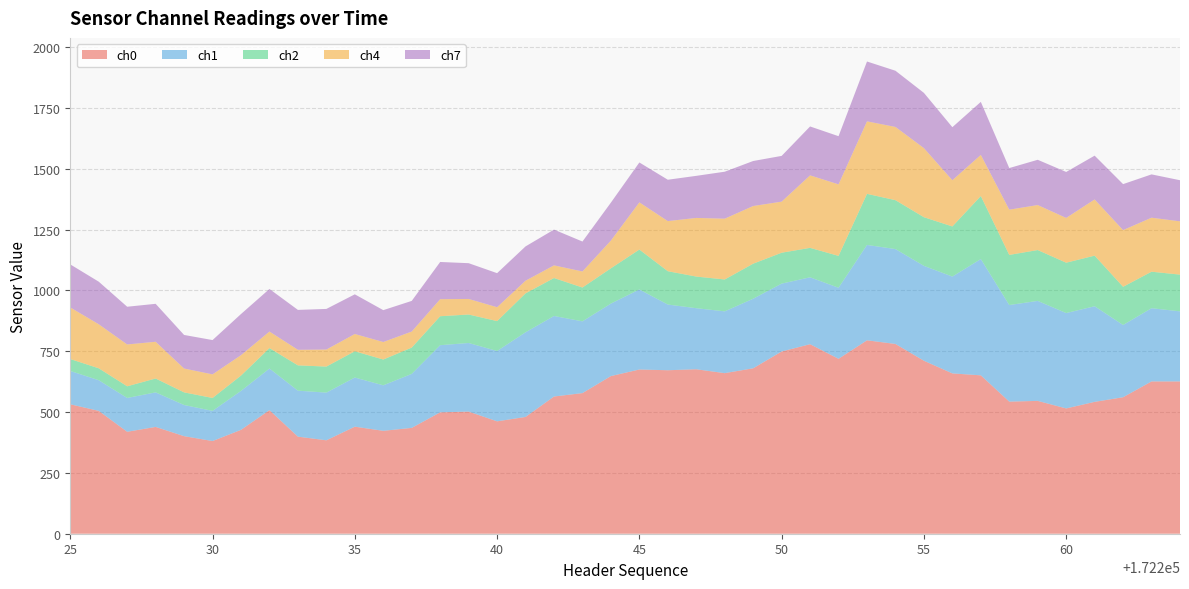

Reading left to right, transcribe all the data shown in this chart.

ch0: 172225=532	172226=505	172227=419	172228=439	172229=401	172230=381	172231=427	172232=508	172233=399	172234=384	172235=440	172236=423	172237=435	172238=499	172239=502	172240=462	172241=480	172242=564	172243=578	172244=648	172245=675	172246=672	172247=676	172248=660	172249=680	172250=749	172251=779	172252=719	172253=795	172254=780	172255=711	172256=659	172257=651	172258=543	172259=546	172260=515	172261=542	172262=561	172263=626	172264=626
ch1: 172225=137	172226=126	172227=139	172228=142	172229=128	172230=124	172231=160	172232=171	172233=189	172234=196	172235=202	172236=187	172237=222	172238=276	172239=282	172240=289	172241=348	172242=331	172243=295	172244=298	172245=329	172246=270	172247=251	172248=254	172249=286	172250=279	172251=275	172252=292	172253=392	172254=390	172255=390	172256=398	172257=478	172258=397	172259=411	172260=392	172261=393	172262=297	172263=301	172264=288
ch2: 172225=49	172226=49	172227=48	172228=57	172229=52	172230=53	172231=63	172232=84	172233=104	172234=107	172235=108	172236=106	172237=108	172238=119	172239=117	172240=123	172241=160	172242=156	172243=139	172244=145	172245=164	172246=137	172247=130	172248=131	172249=144	172250=127	172251=121	172252=131	172253=210	172254=201	172255=200	172256=206	172257=259	172258=206	172259=209	172260=207	172261=208	172262=157	172263=150	172264=151
ch4: 172225=212	172226=181	172227=172	172228=151	172229=98	172230=97	172231=84	172232=68	172233=64	172234=70	172235=71	172236=72	172237=66	172238=70	172239=64	172240=57	172241=52	172242=52	172243=66	172244=114	172245=194	172246=206	172247=241	172248=250	172249=237	172250=210	172251=298	172252=294	172253=298	172254=301	172255=284	172256=190	172257=169	172258=186	172259=185	172260=184	172261=231	172262=233	172263=222	172264=219
ch7: 172225=177	172226=175	172227=155	172228=156	172229=138	172230=141	172231=169	172232=175	172233=164	172234=167	172235=163	172236=131	172237=126	172238=153	172239=147	172240=140	172241=141	172242=147	172243=123	172244=156	172245=164	172246=170	172247=173	172248=193	172249=185	172250=188	172251=201	172252=198	172253=246	172254=231	172255=227	172256=218	172257=218	172258=171	172259=186	172260=189	172261=180	172262=189	172263=178	172264=169